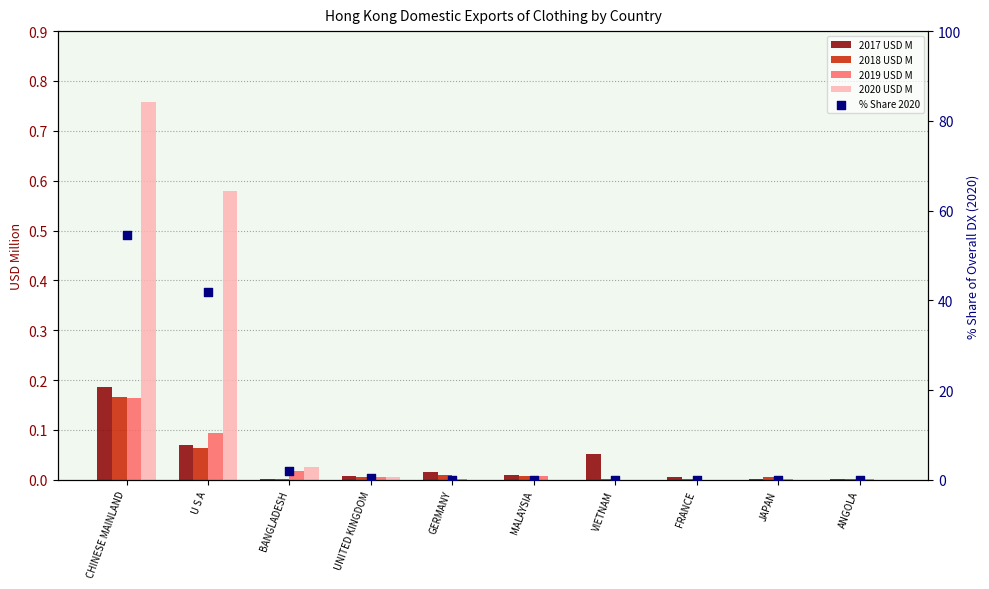

Which series has the largest Y range (max minus min)?

% Share 2020